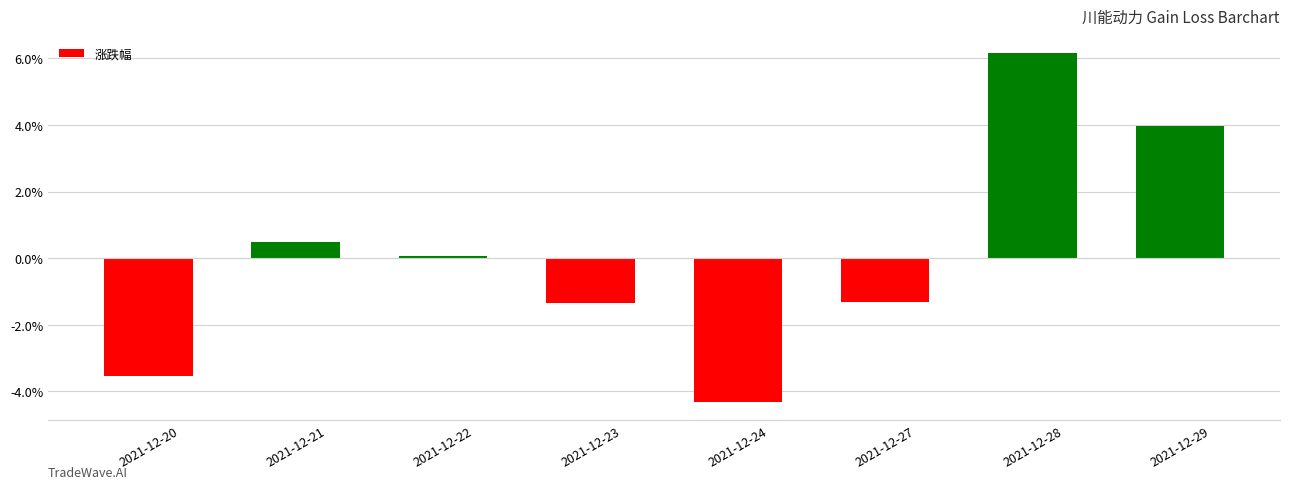

True or false: the data shows -1.2 at 2021-12-24.

False